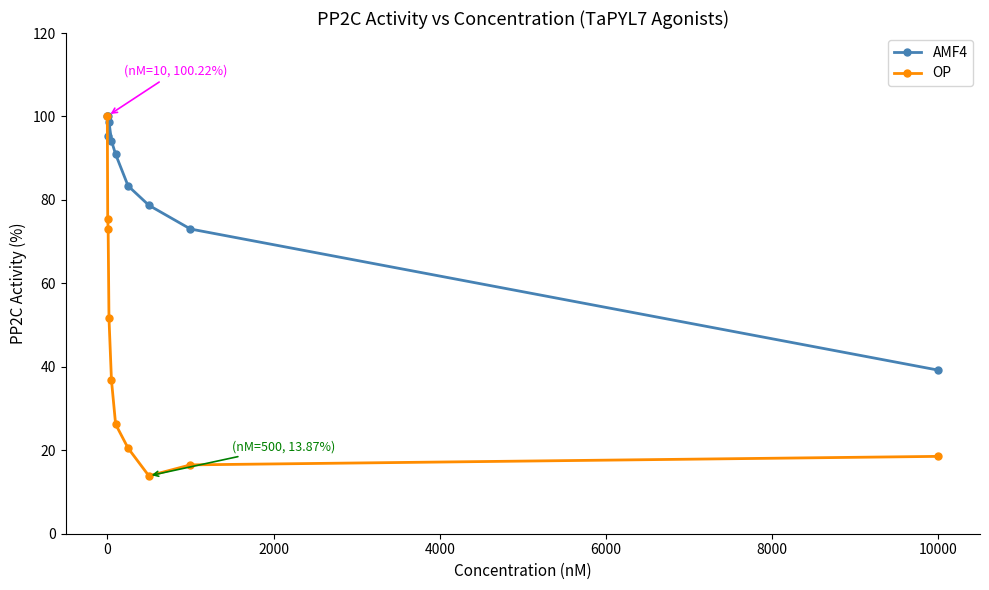

What are all the series names shown in the legend?

AMF4, OP